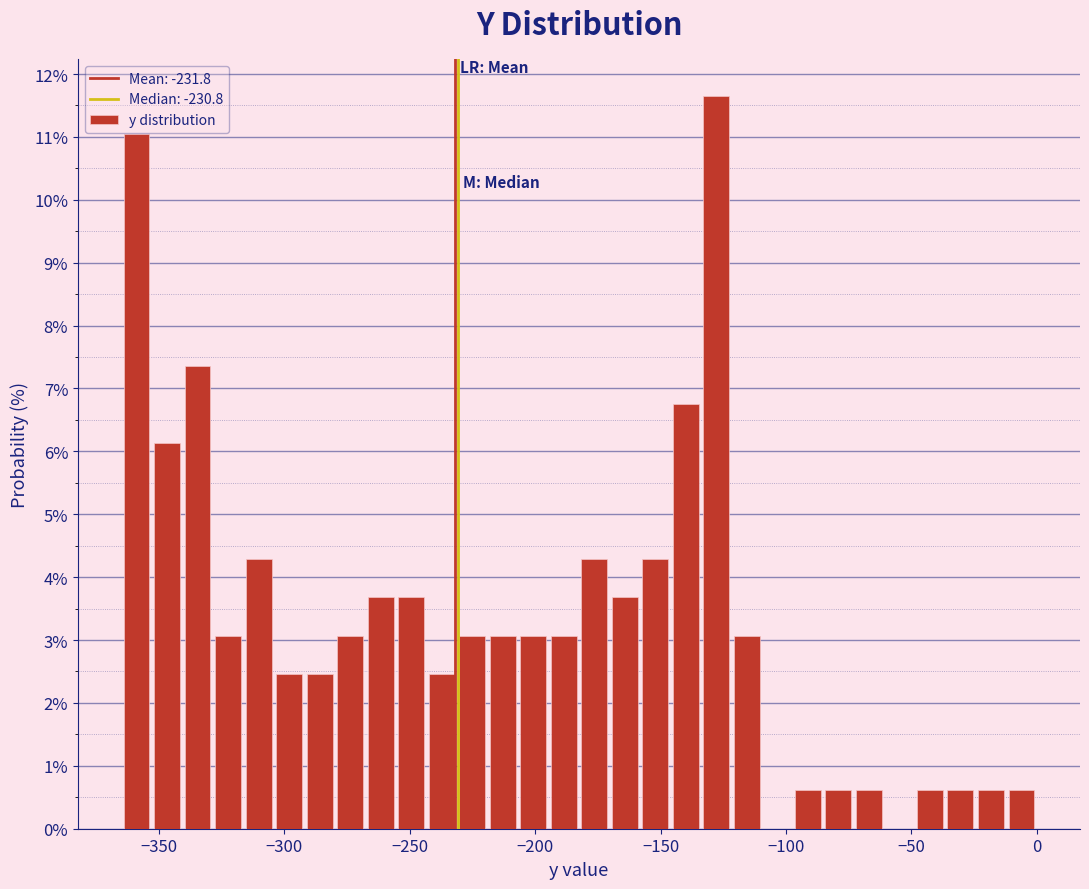

Read against the x-axis, roughly where is the centre of the tallest bar?

-130